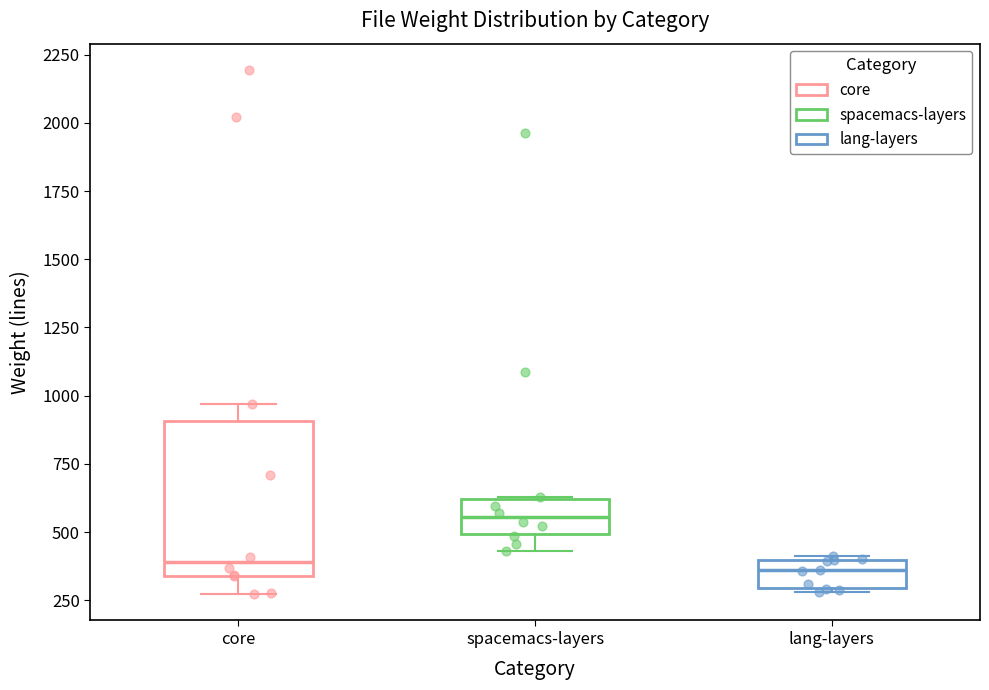

Reading left to right, transcribe this box plot: for each box, give where its median line is, the range the box spans, and where its two whiskers end, as read against the y-axis. The values are not printed on the chart, so give them approximately, as read against the axis.

core: median 400, box 350 to 900, whiskers 250 to 950
spacemacs-layers: median 550, box 500 to 600, whiskers 450 to 650
lang-layers: median 350, box 300 to 400, whiskers 300 to 400 (just above the box's upper edge)